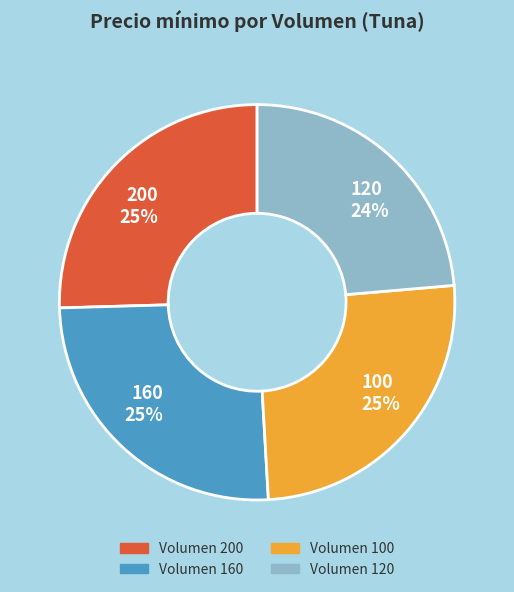

Which category has the smallest portion of the pie?

120